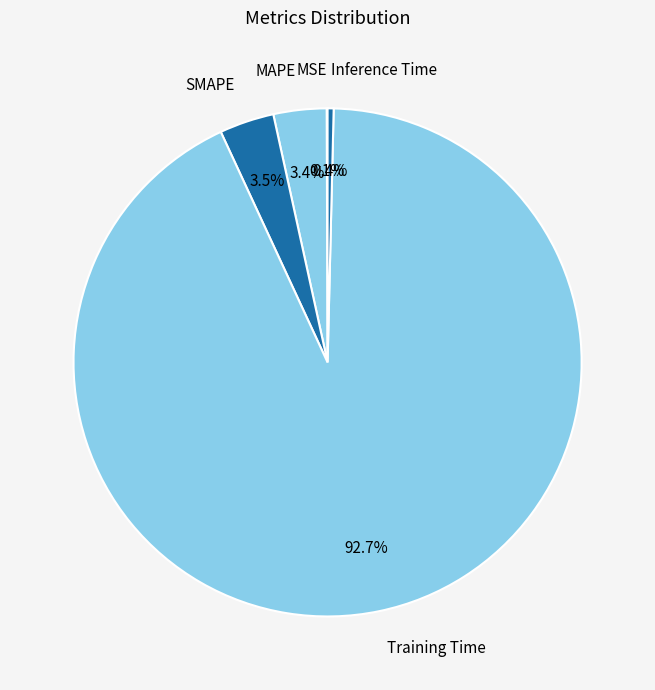

Does Training Time represent more than half of the total?

Yes